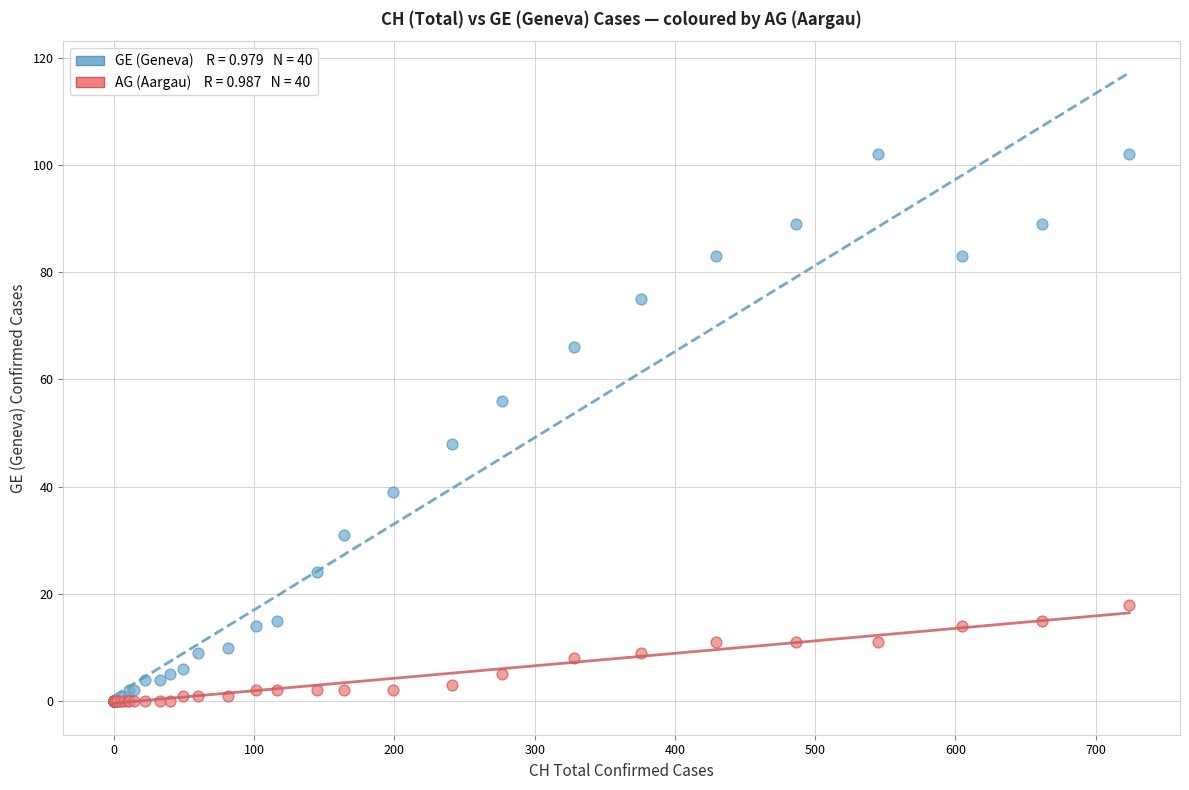

Across all series, what Y value is closest to 51?

48